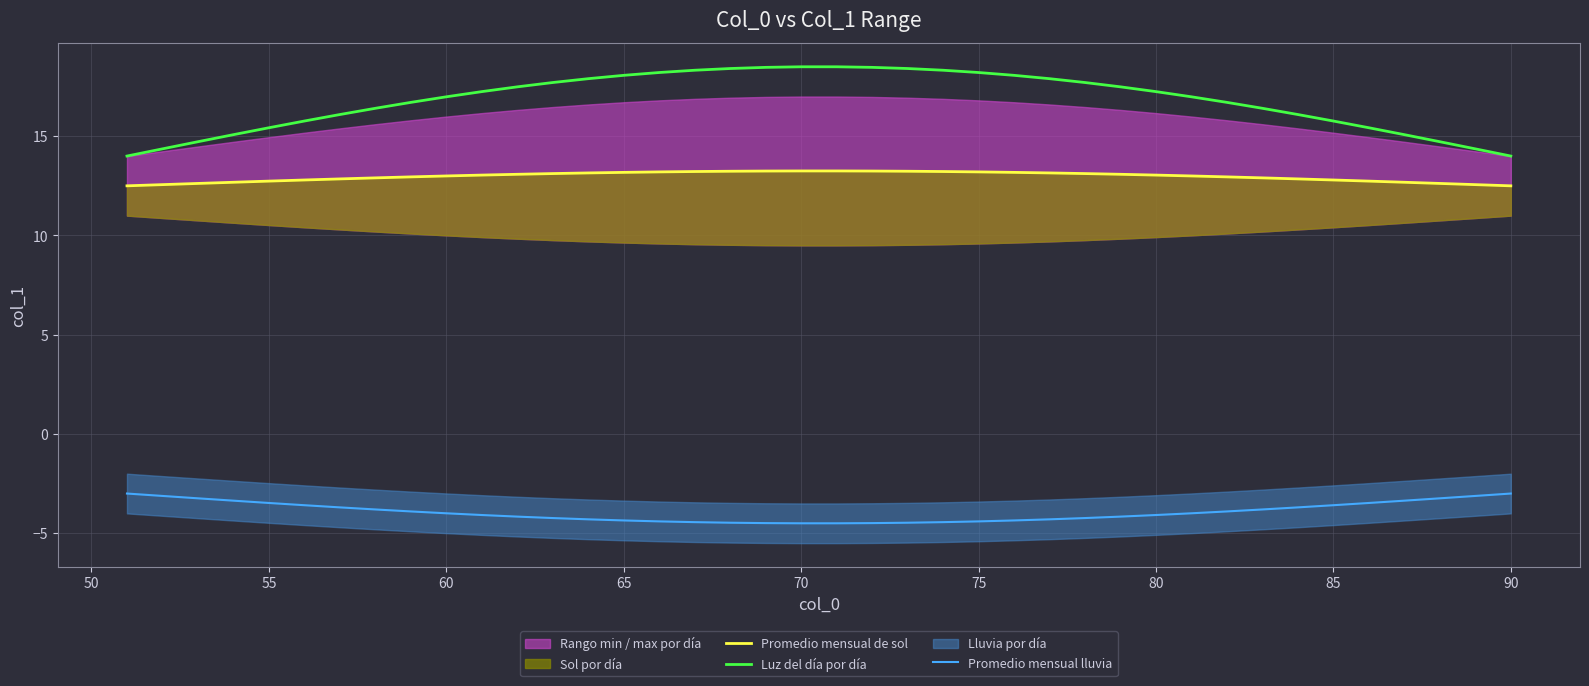

What is the highest value of the Promedio mensual lluvia series?

-3.0